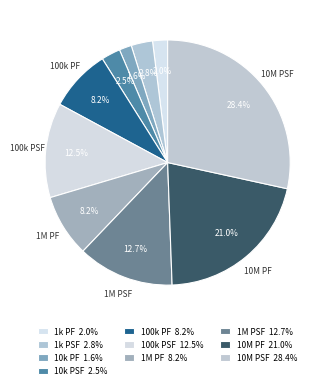

How many slices are in this pie chart?

10